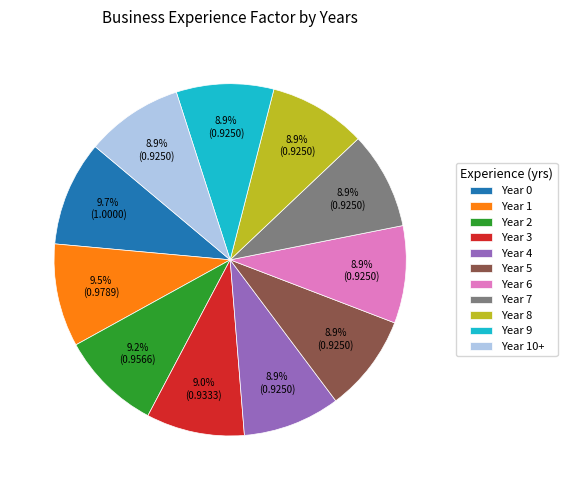

Does any single category account for the majority?

No